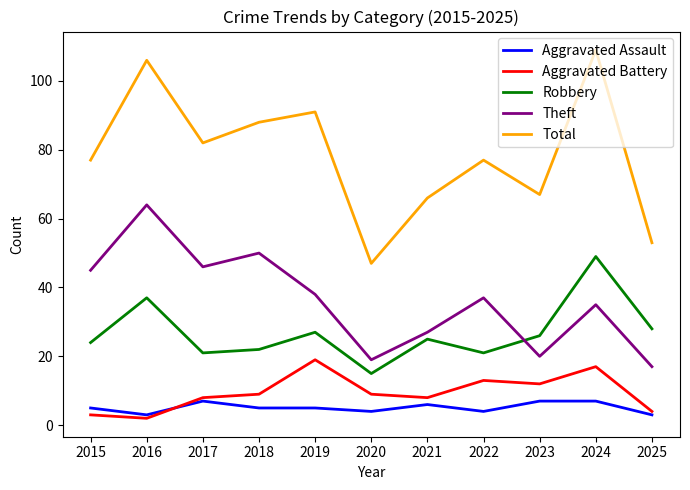

True or false: Total and Aggravated Battery cross at least once.

False